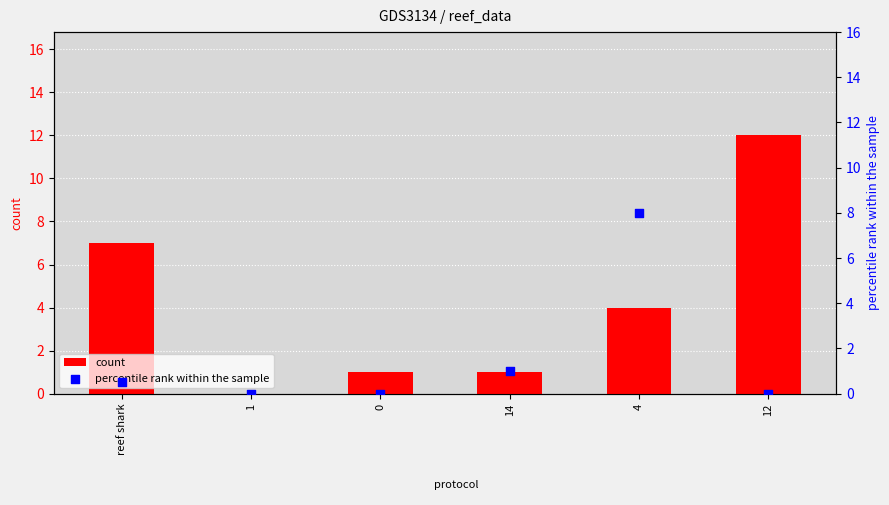

At how many categories does at least one series exceed 7?

2